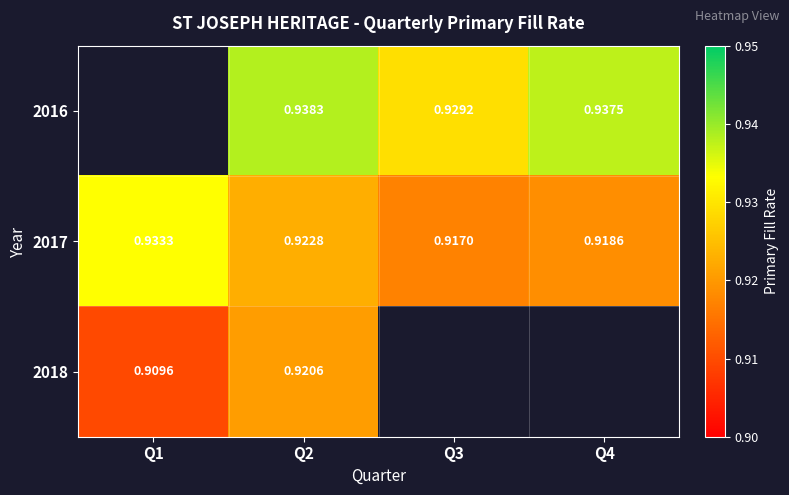

Which has a higher value, Q4 or Q2?

Q2